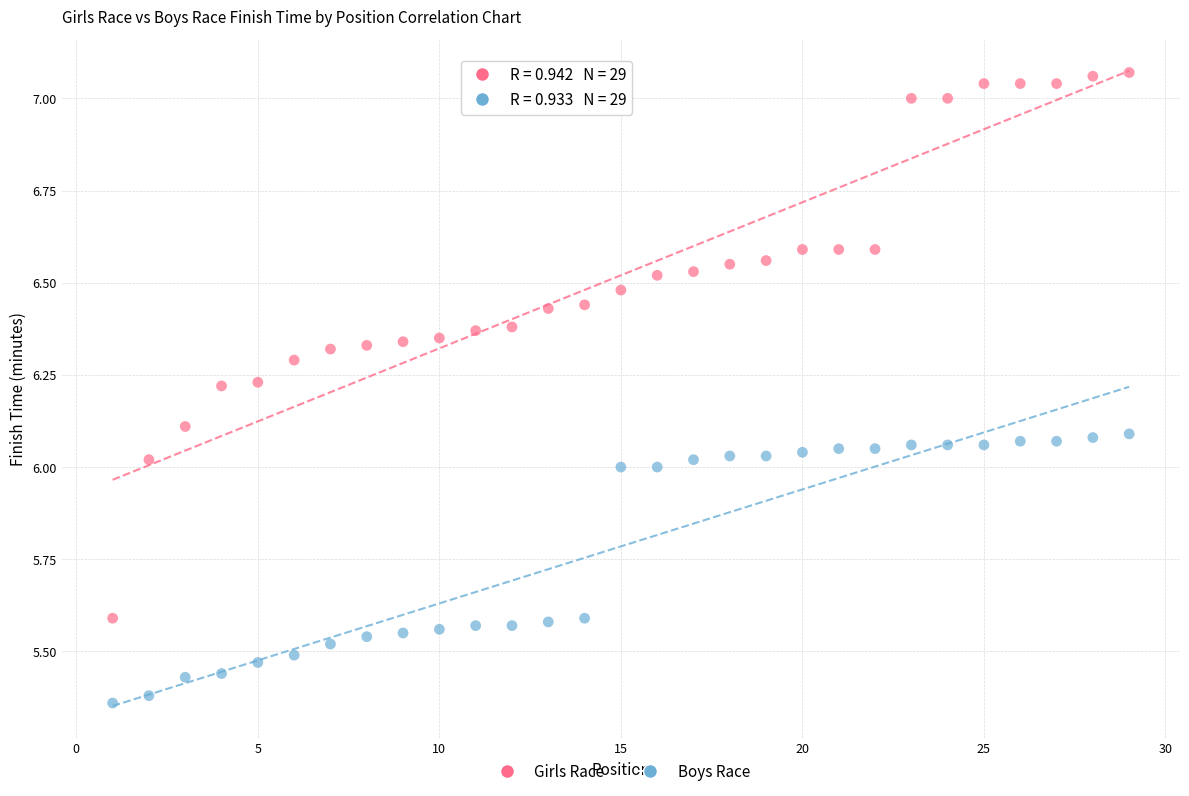

Which series has the largest Y range (max minus min)?

Girls Race